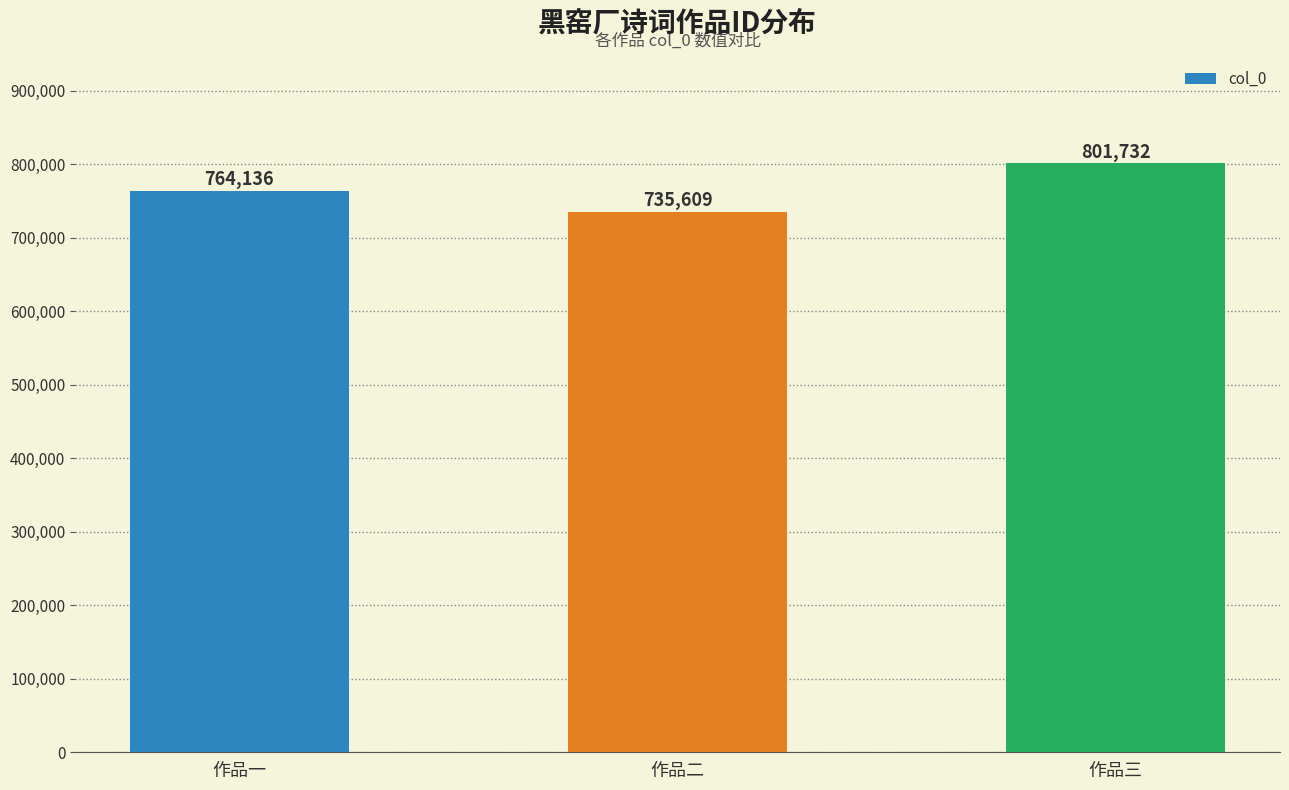

List the labels in order of value, smallest first.

作品二, 作品一, 作品三